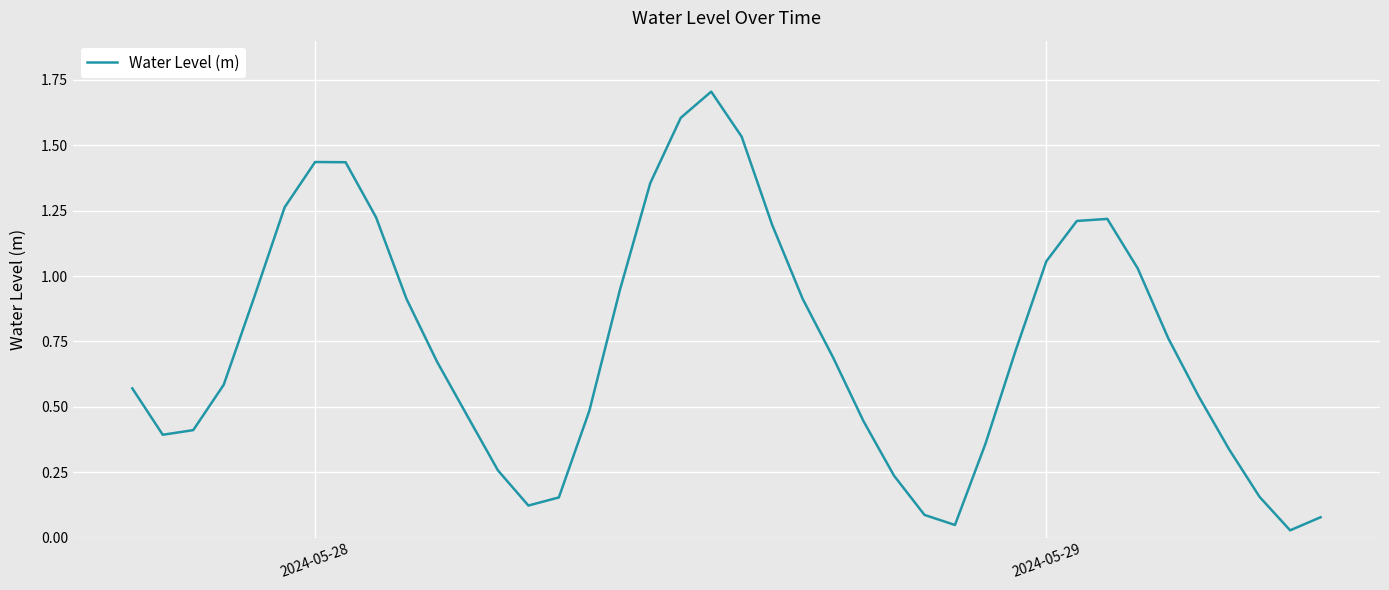

How many lines are shown in the chart?

1